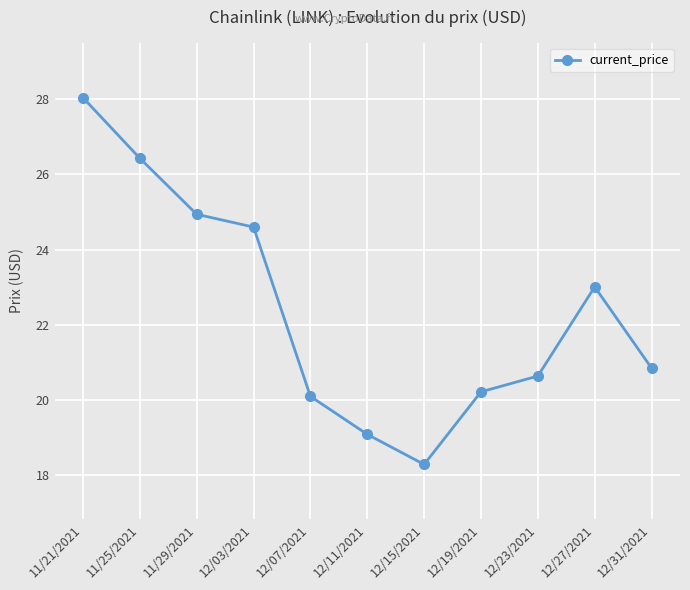

What is the ratio of the value at 12/19/2021 to the value at 12/27/2021?

0.9